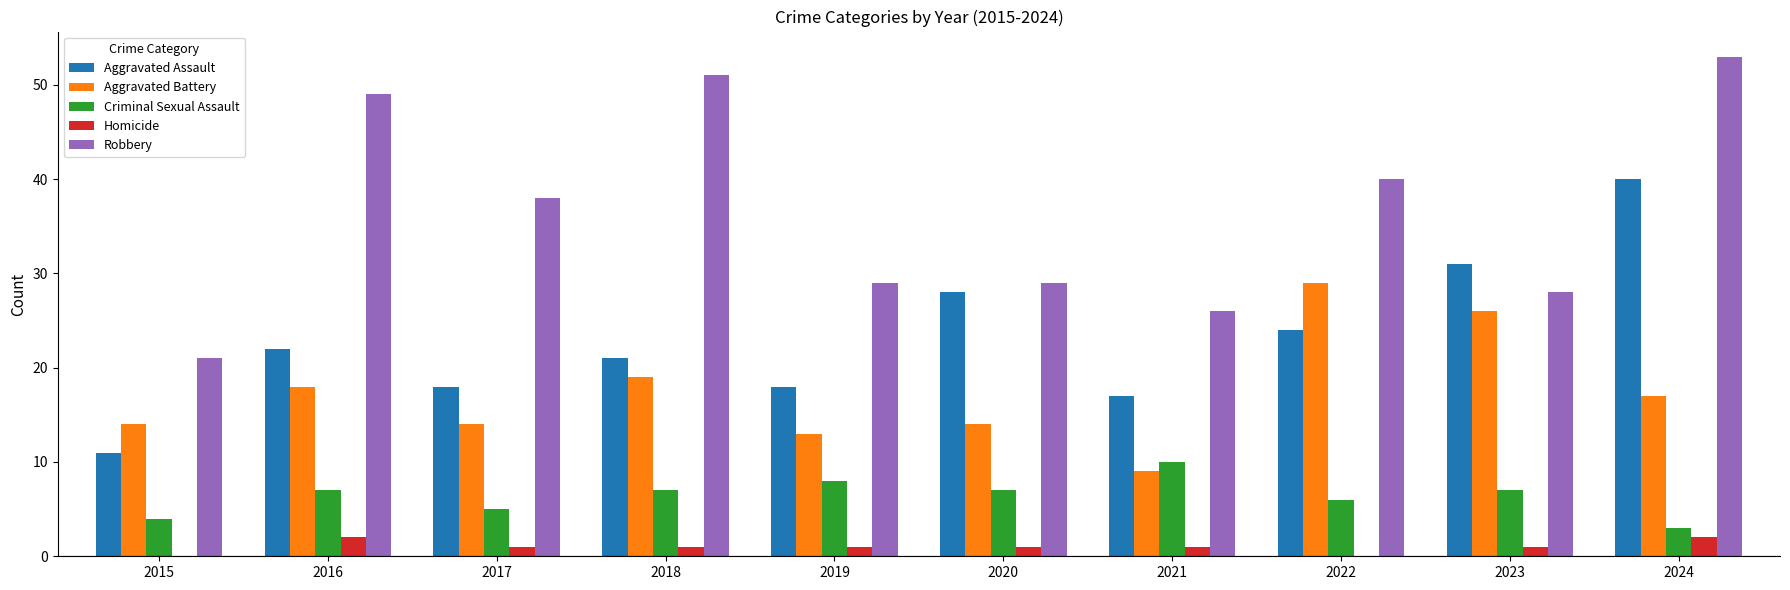

Which series changed the most between 2017 and 2018?

Robbery